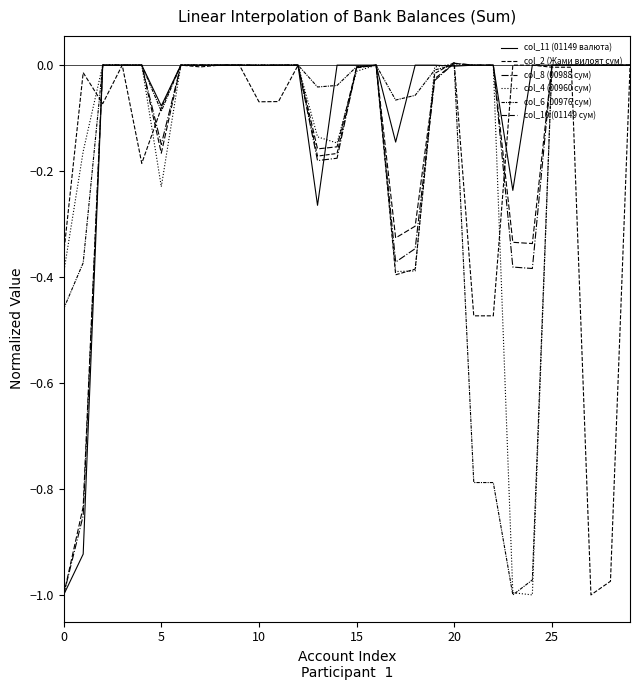

List the series in order of their peak value, highest first.

col_2 (Жами вилоят сум), col_8 (00988 сум), col_10 (01149 сум), col_4 (00960 сум), col_6 (00976 сум), col_11 (01149 валюта)